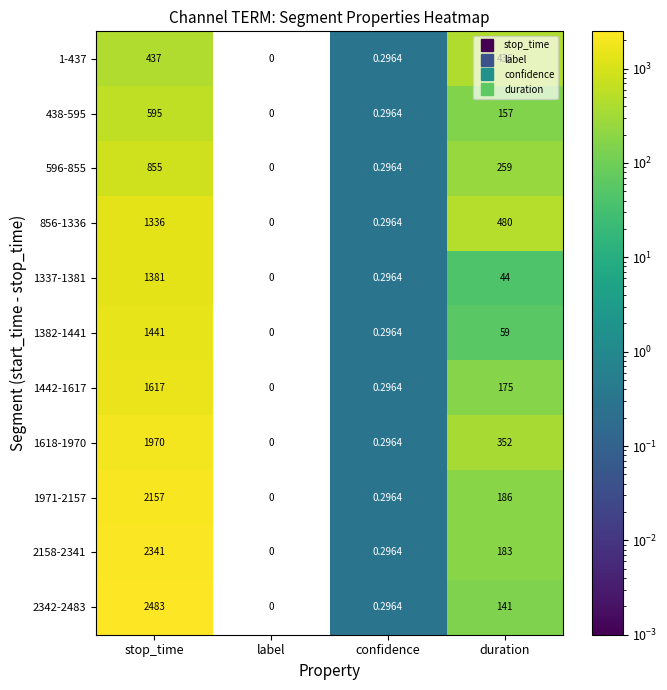

How many data points does each series have?

4